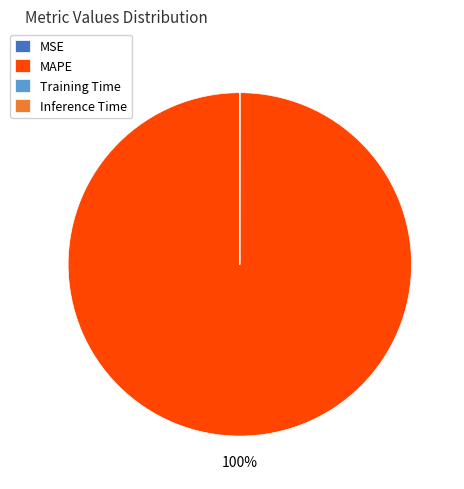

Is it true that MAPE is 86% of the pie?

False